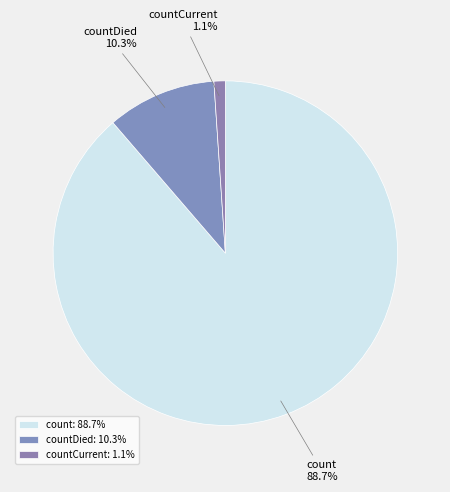

Which category has the biggest portion of the pie?

count